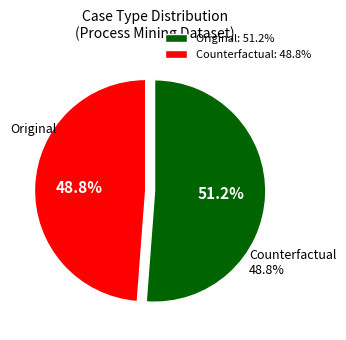

Which has a higher value, Original or Counterfactual?

Original